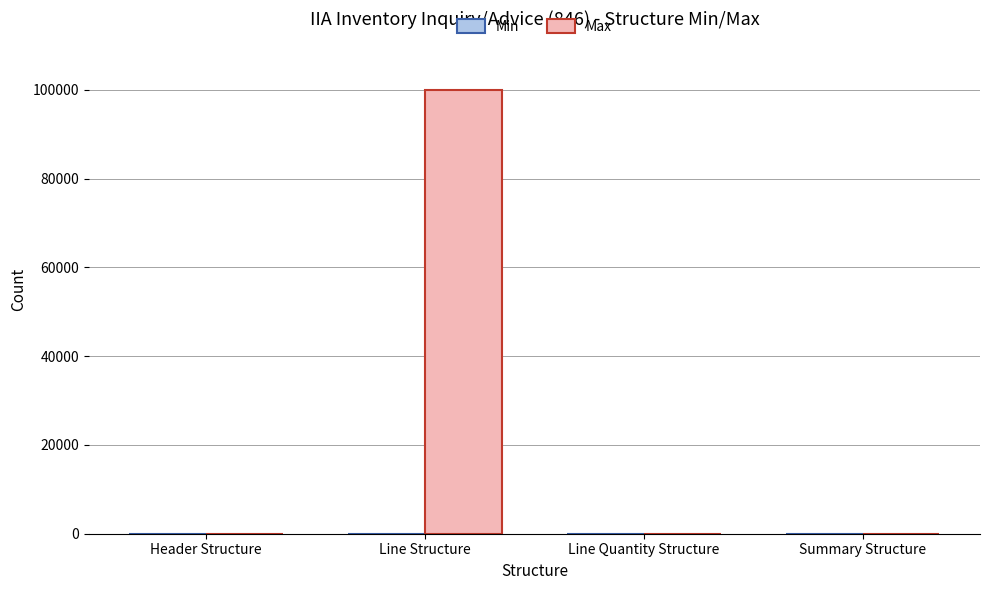

What is the maximum value shown in the chart?

100000